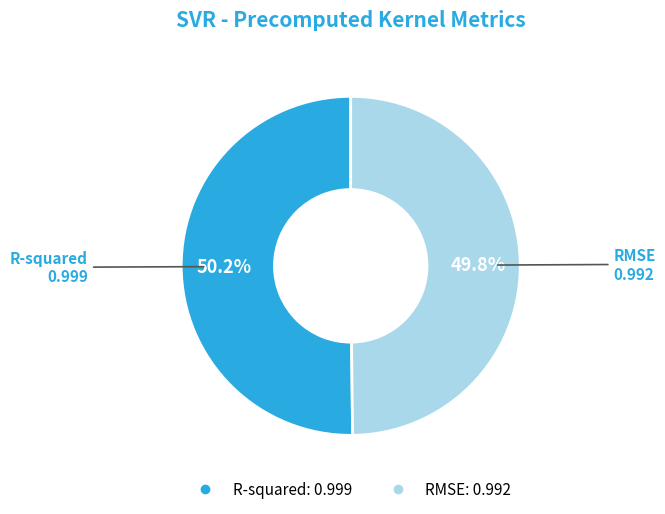

Combined, do R-squared and RMSE account for over 50%?

Yes